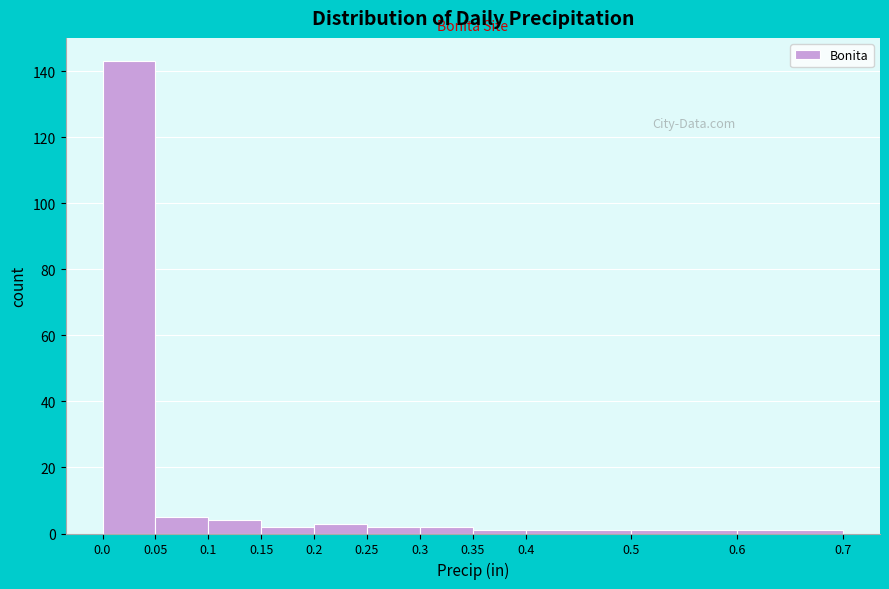

What is the height of the bar covering 0.3 to 0.35 on the x-axis? The values are not printed on the chart, so give them approximately, as read against the axis.

2